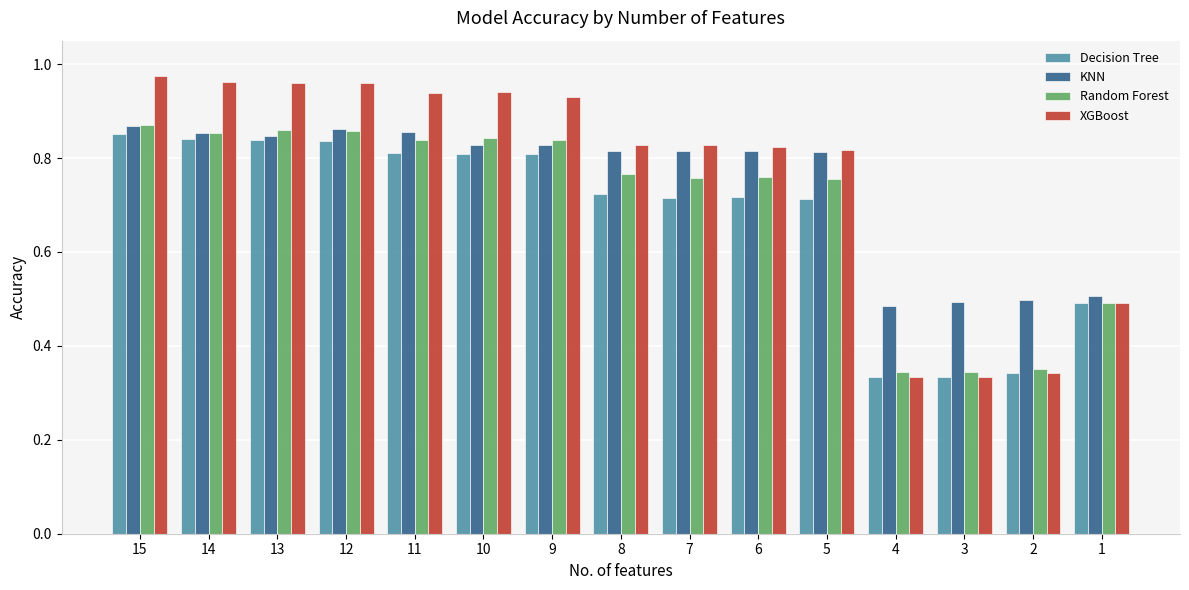

Which series has the largest range (max minus min)?

XGBoost